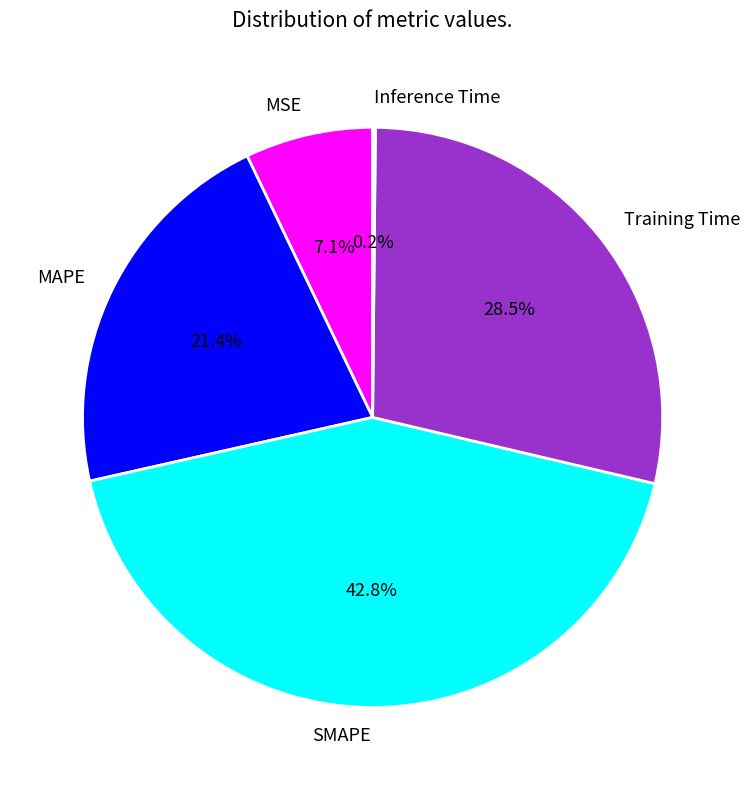

Is there any slice that represents more than half of the pie?

No